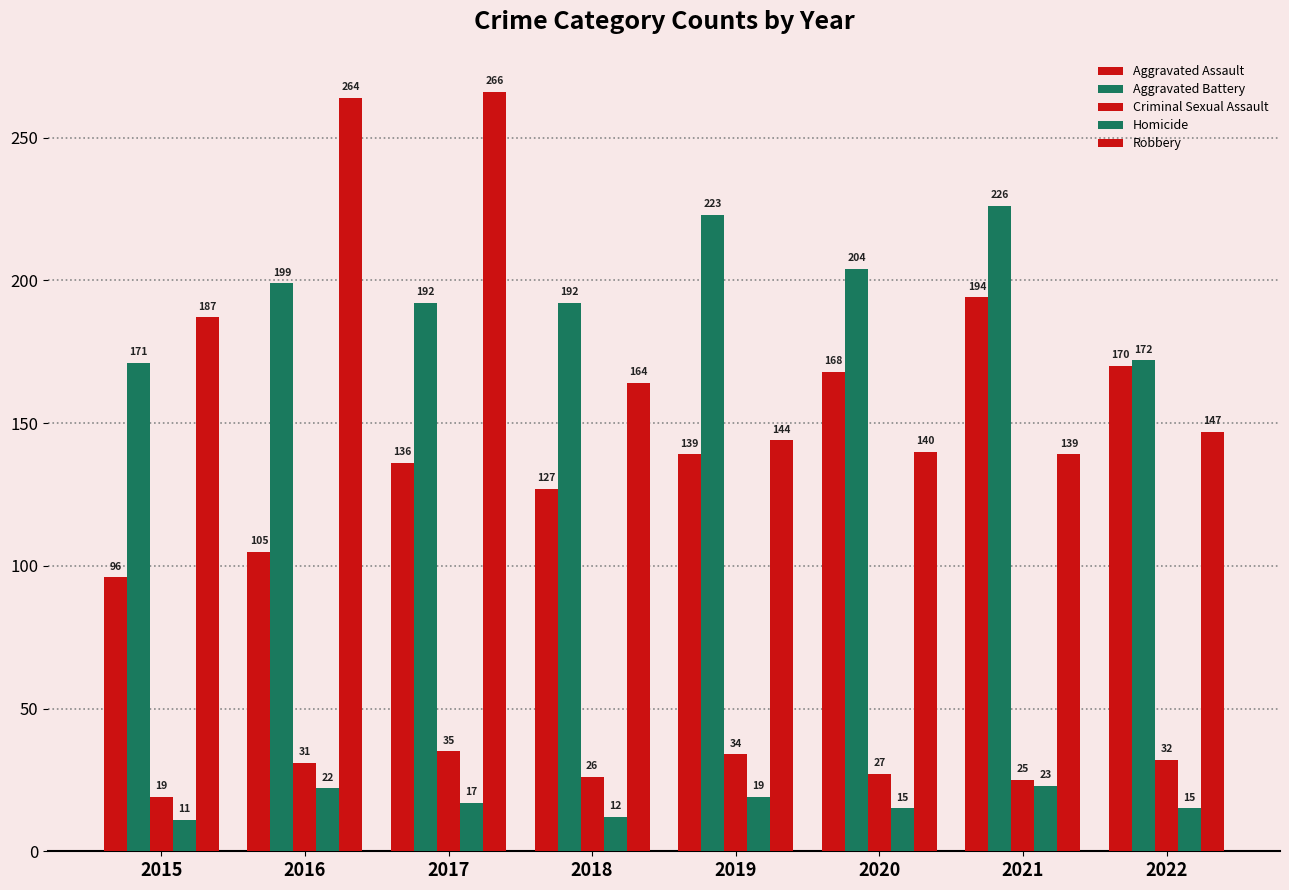

What is the total value across all series at 2018?

521